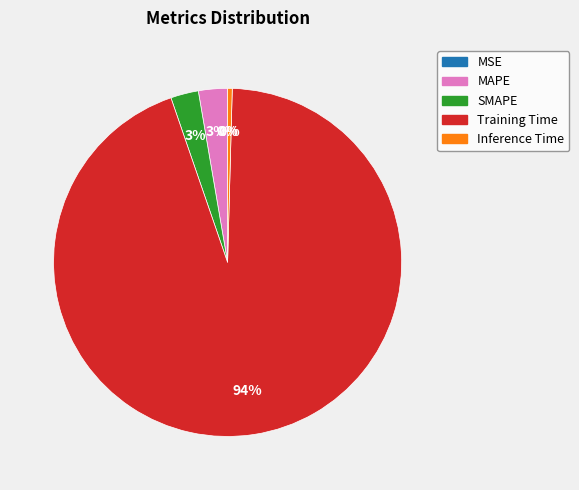

Count the number of slices in the pie.

5